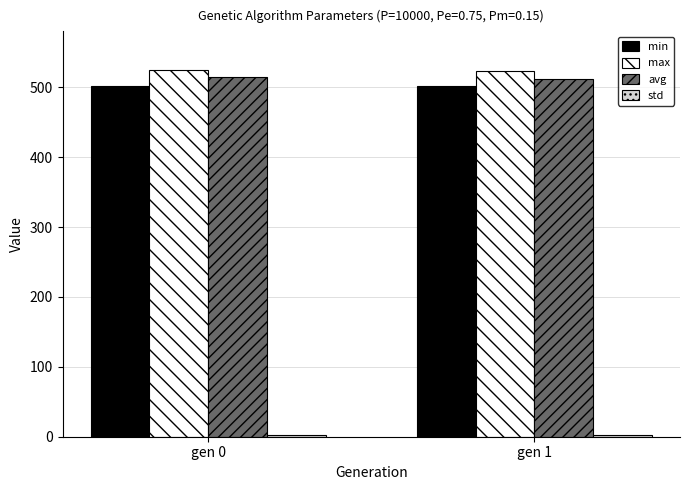

What is the greatest value displayed?

525.1